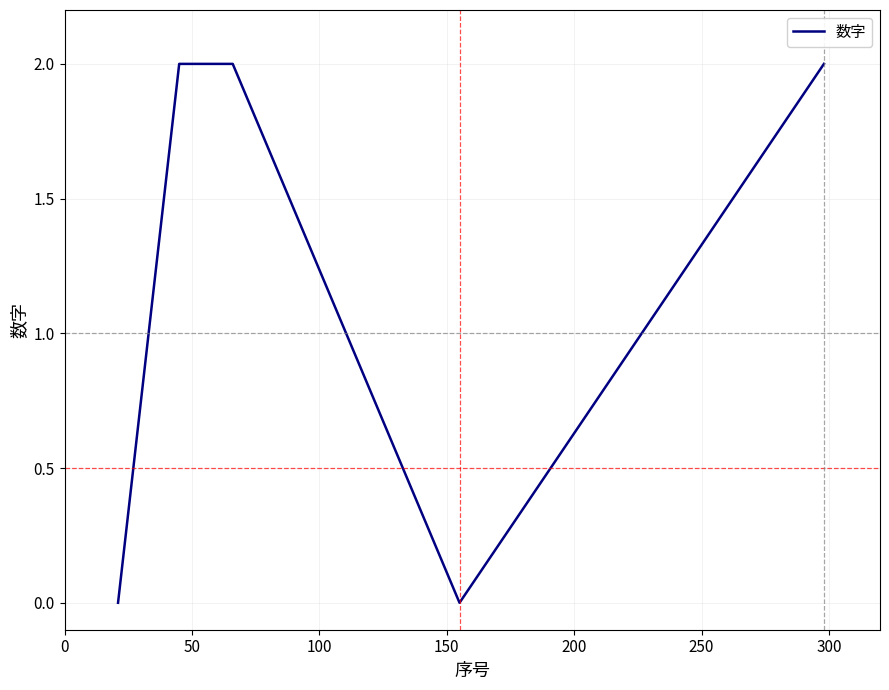

What is the sum of all values?

6